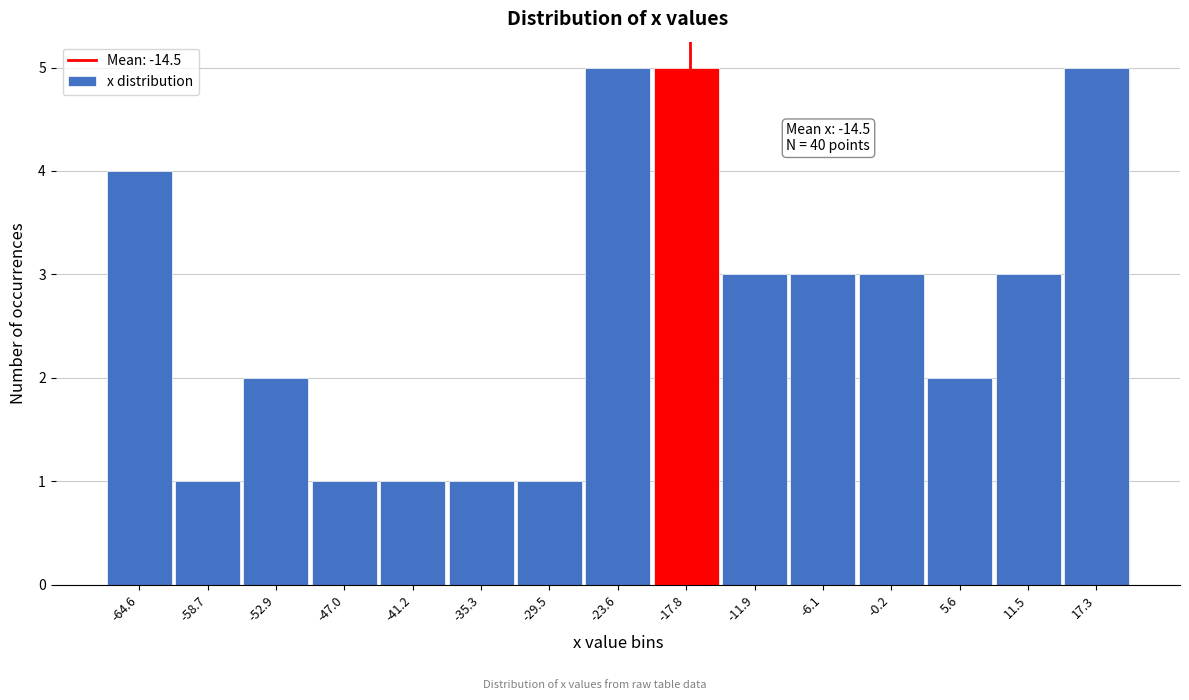

Reading left to right, list all the values displayed in this chart.

4	1	2	1	1	1	1	5	5	3	3	3	2	3	5